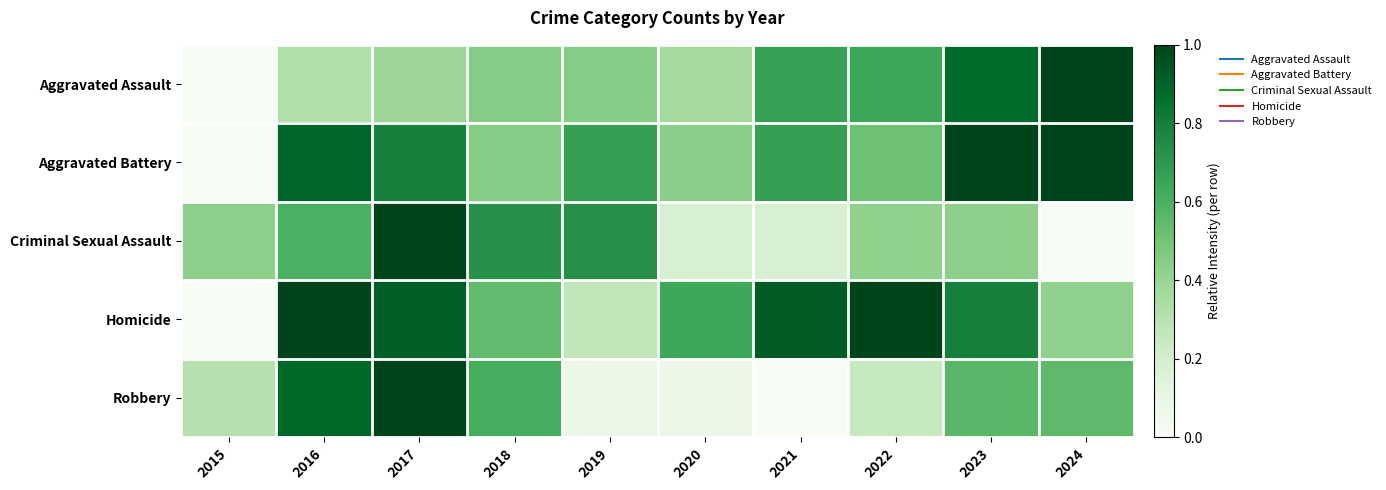

At which category is the sum across all series the highest?

2017